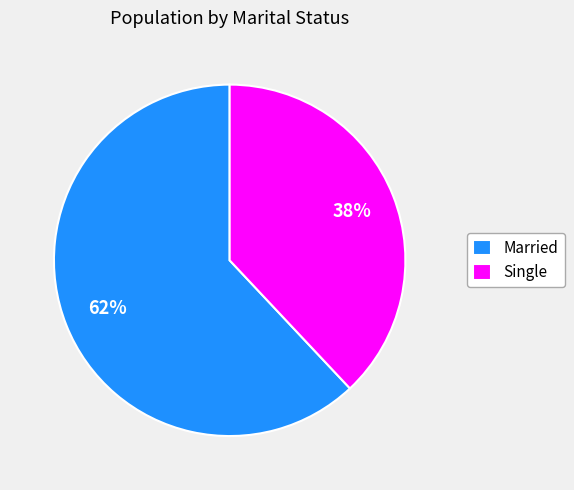

Between Single and Married, which is larger?

Married